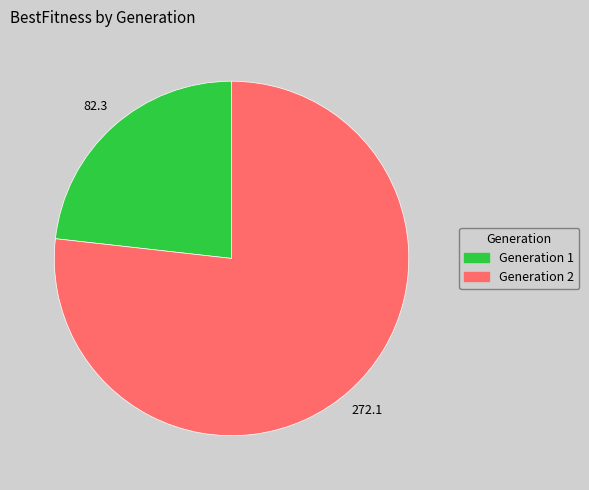

Is the sum of Generation 1 and Generation 2 greater than half?

Yes